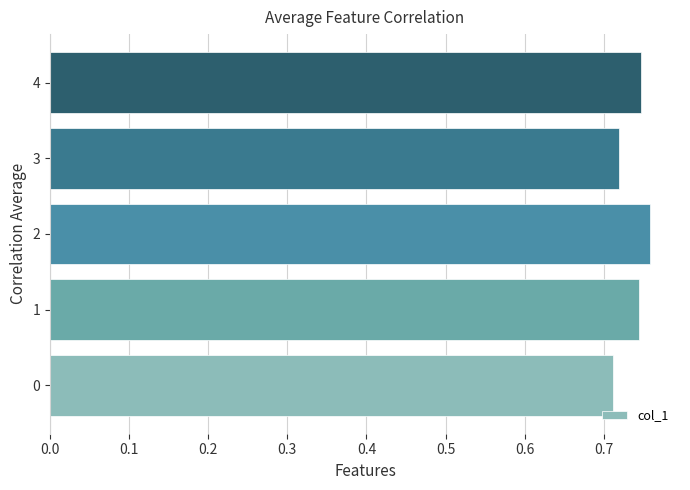

How many values are between 0 and 1?

5